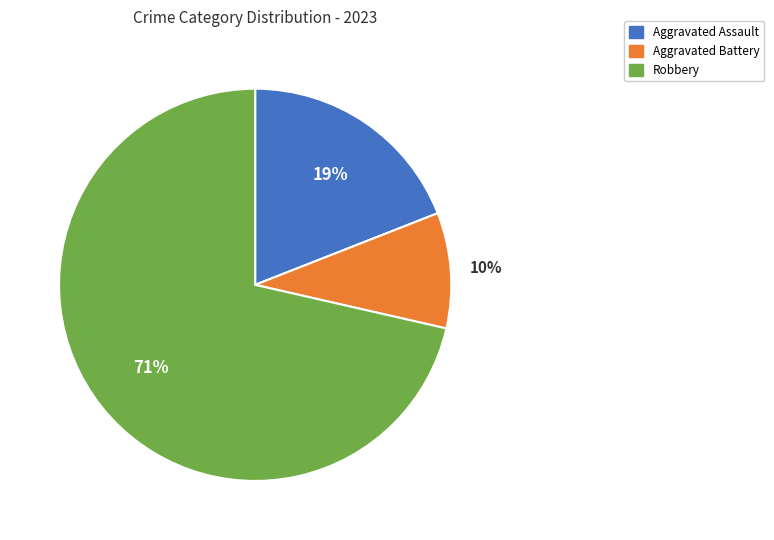

Between Aggravated Battery and Aggravated Assault, which is larger?

Aggravated Assault